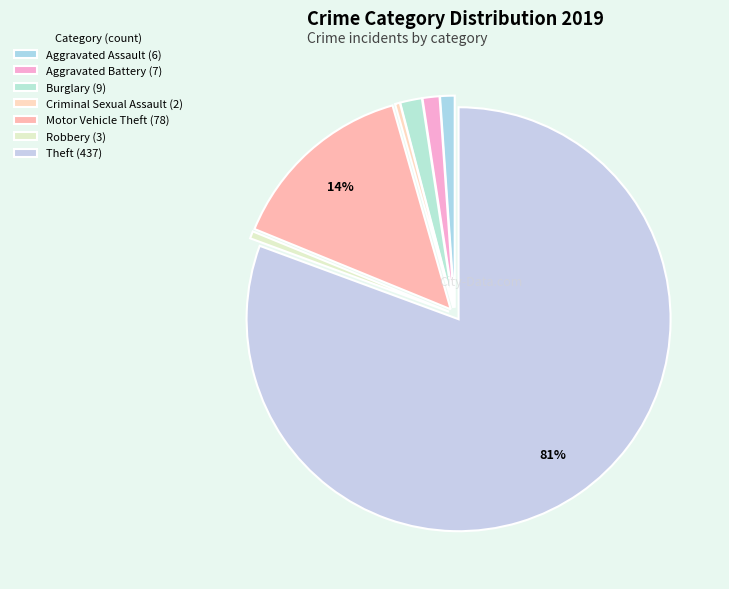

What is the smallest slice in the pie chart?

Criminal Sexual Assault